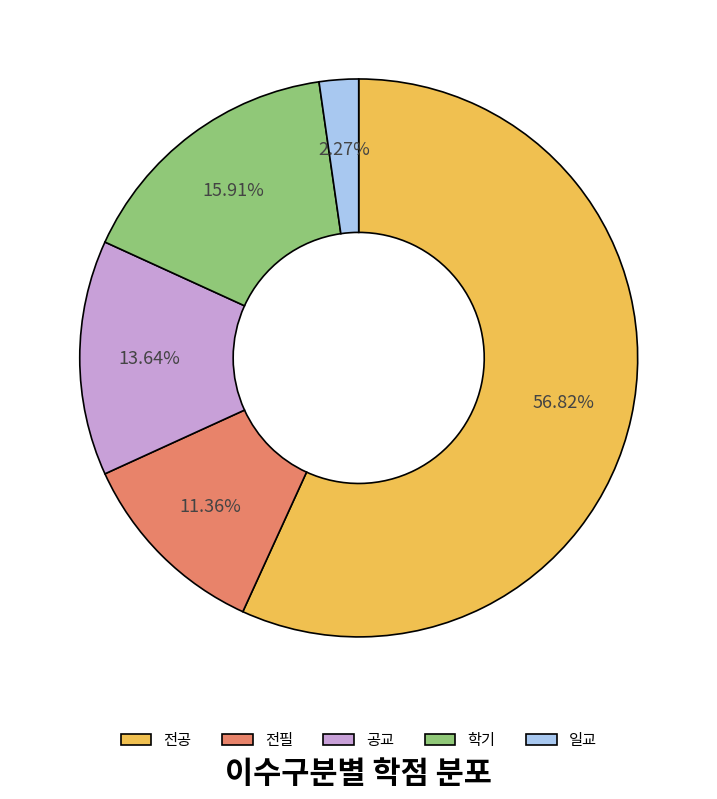

To the nearest percent, what portion does 학기 represent?

16%